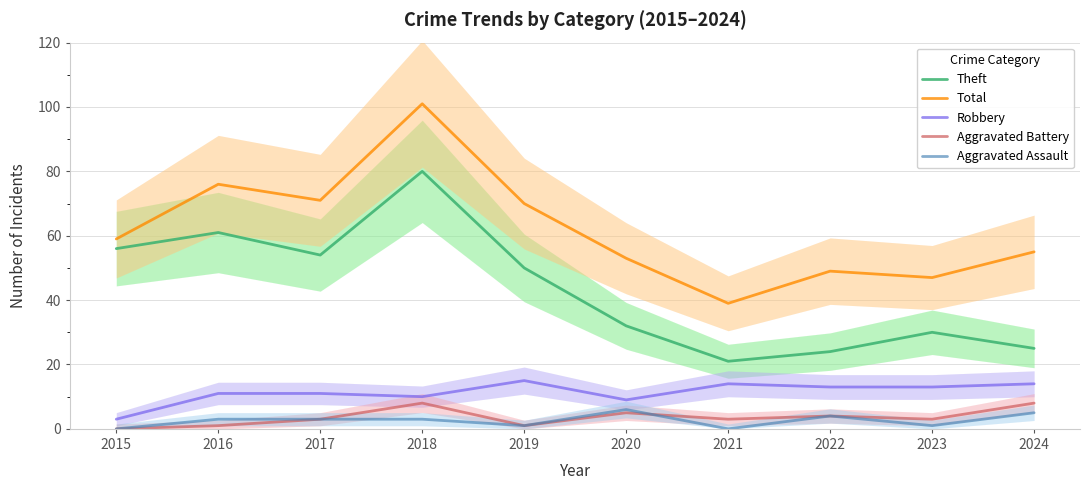

What is the total value across all series at 2015?

118